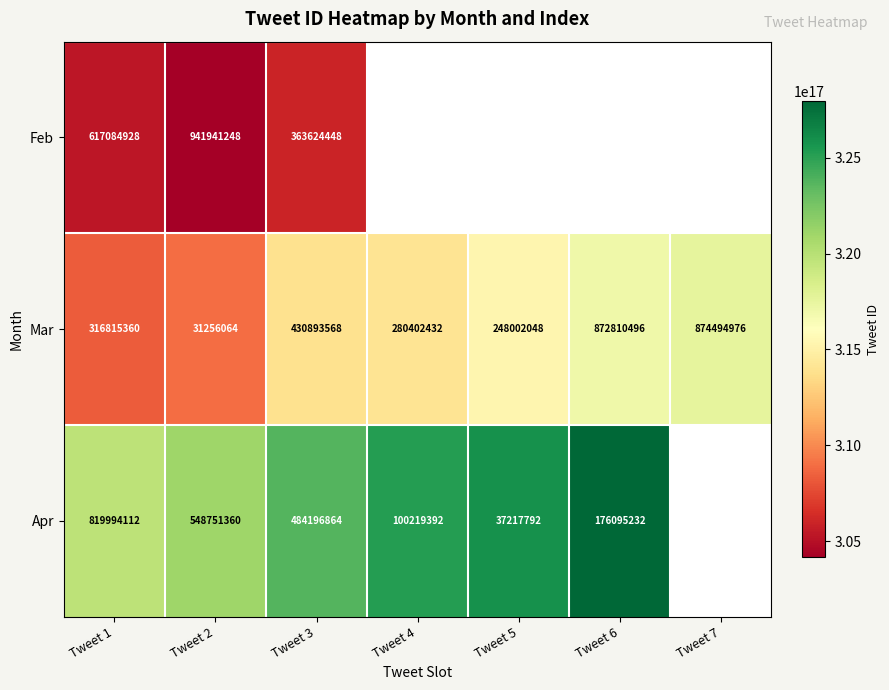

Between Tweet 2 and Tweet 3, which series saw the biggest shift?

Feb